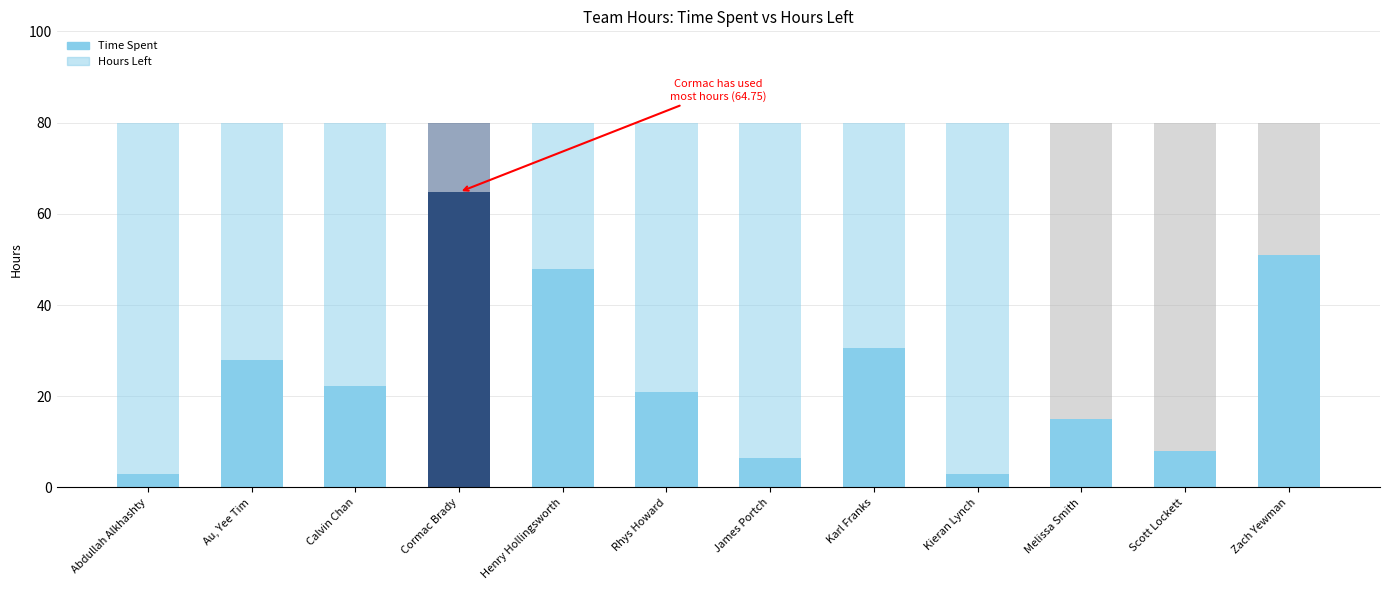

What are all the series names shown in the legend?

Time Spent, Hours left